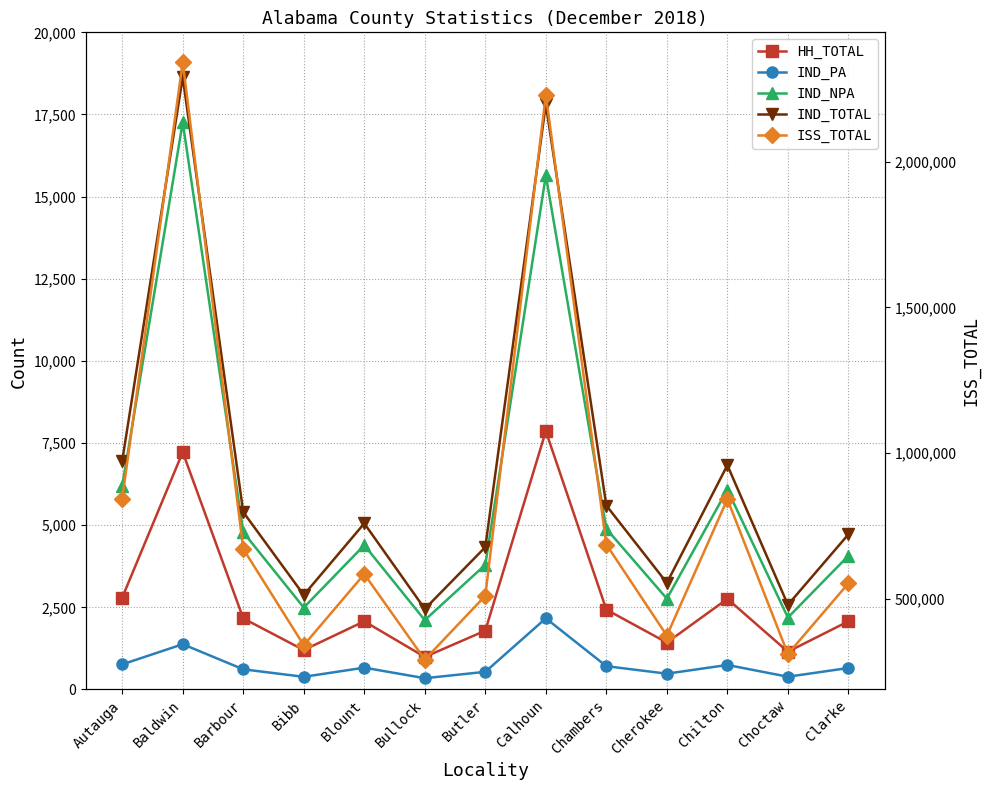

Does the chart display data point markers on the line(s)?

Yes